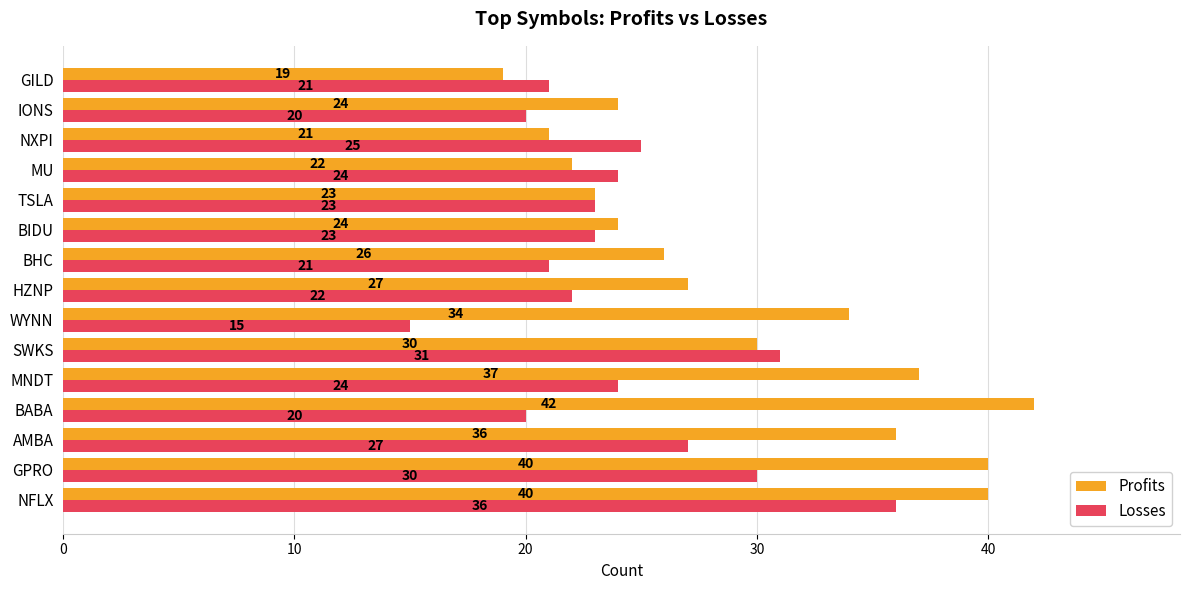

At which category is the sum across all series the highest?

NFLX